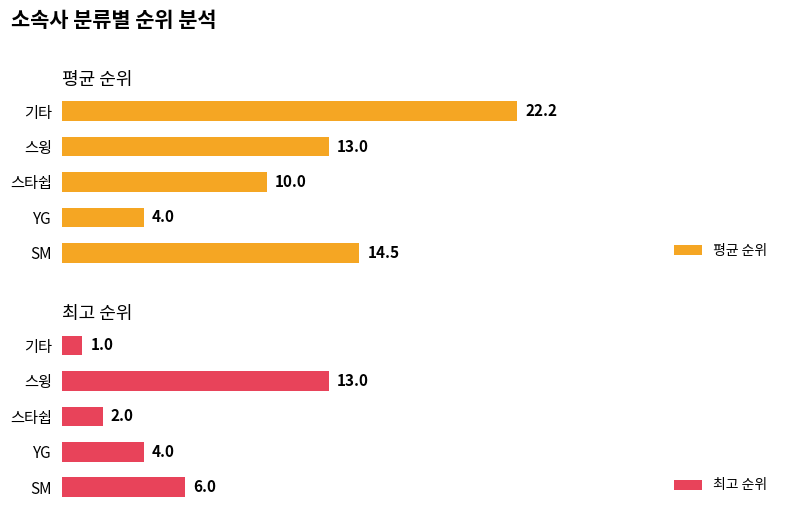

How many categories are shown in the chart?

5